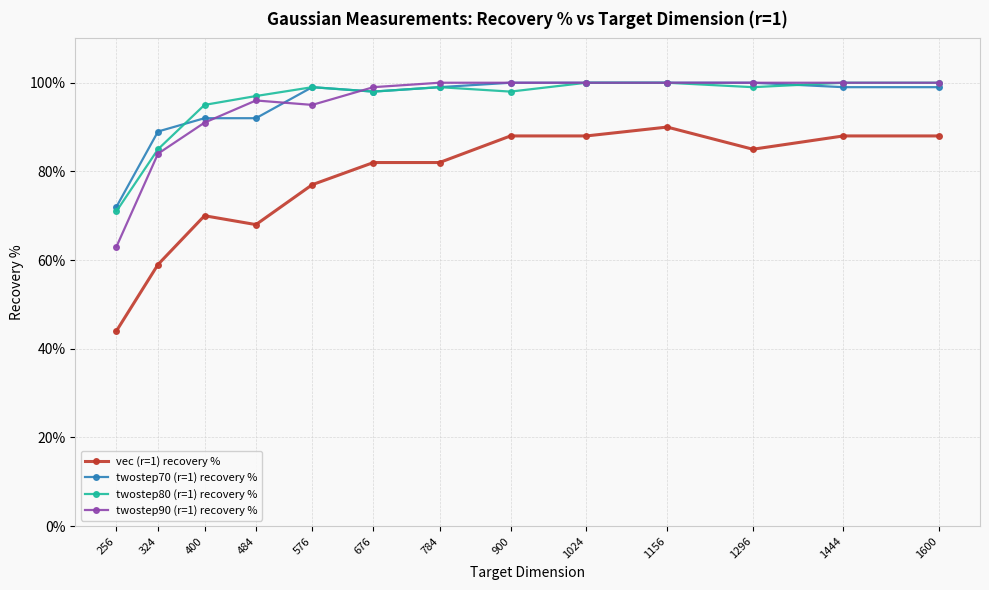

Rank the series by their maximum value, from highest to lowest.

twostep70 (r=1) recovery %, twostep80 (r=1) recovery %, twostep90 (r=1) recovery %, vec (r=1) recovery %